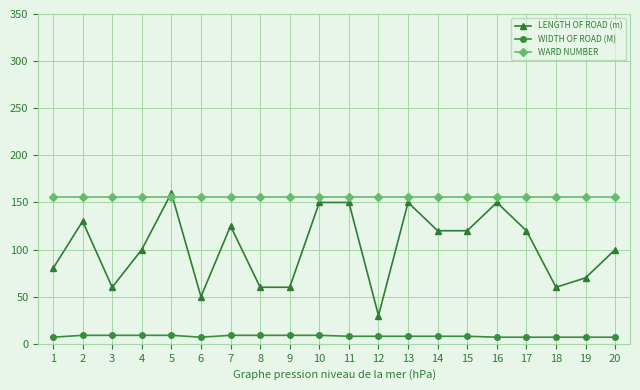

Rank the series by their average value, from highest to lowest.

WARD NUMBER, LENGTH OF ROAD (m), WIDTH OF ROAD (M)